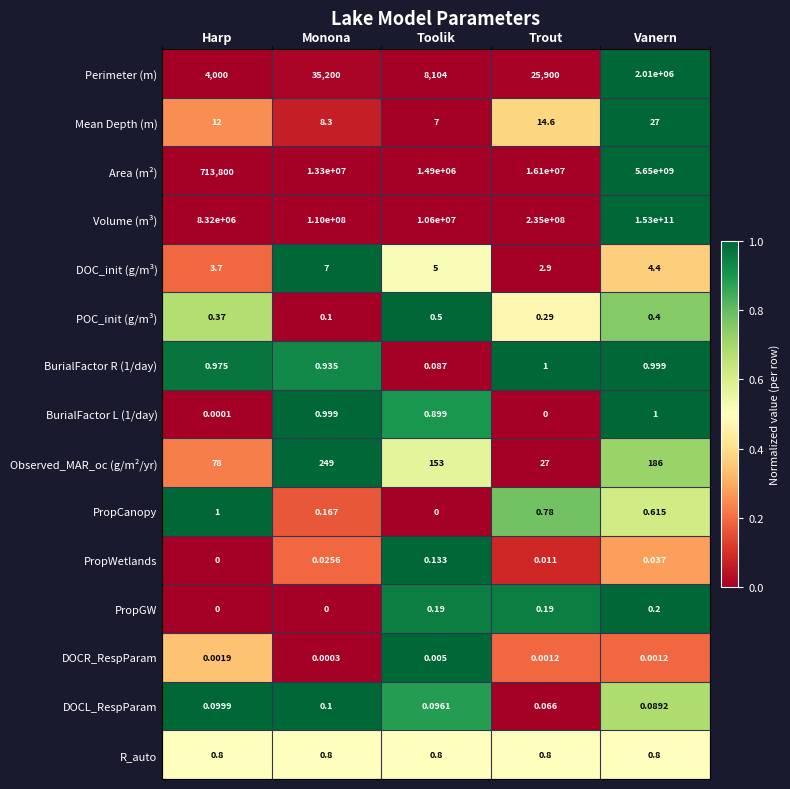

Which series has the widest spread of values?

Volume (m³)